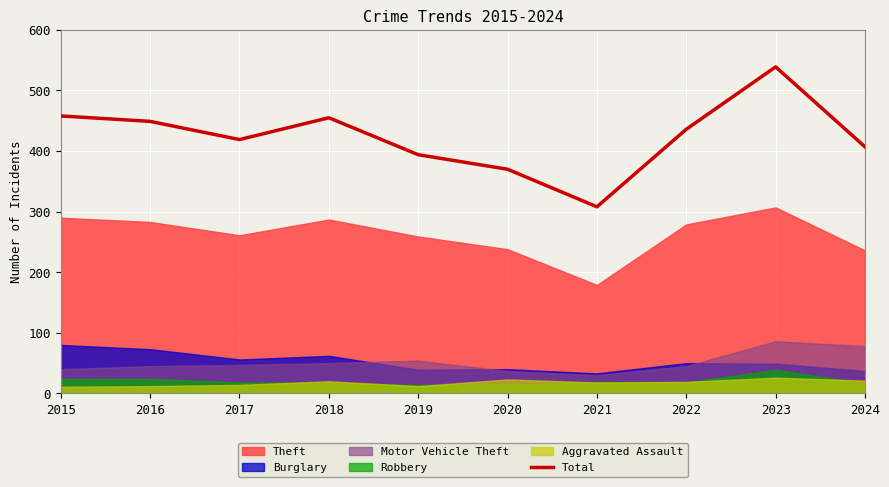

True or false: there are more than 1 points higher than both neighbors.

True